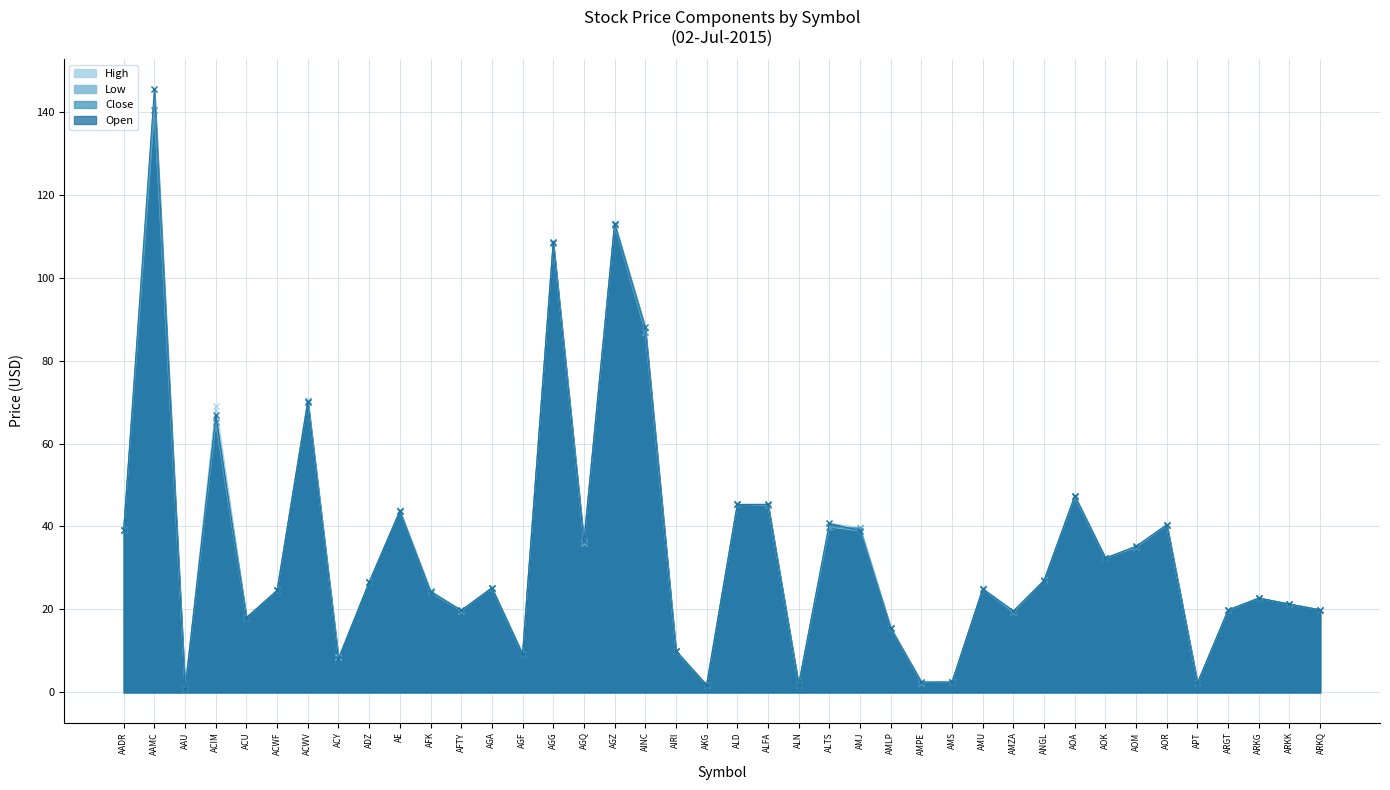

Does the chart display data point markers on the line(s)?

Yes